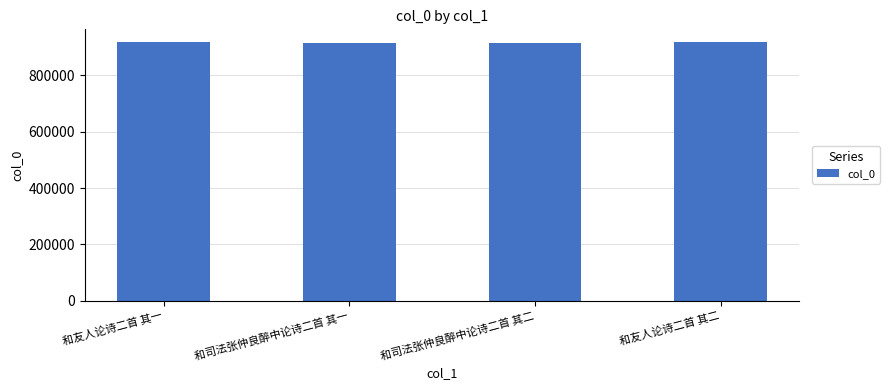

What is the minimum value shown in the chart?

914357